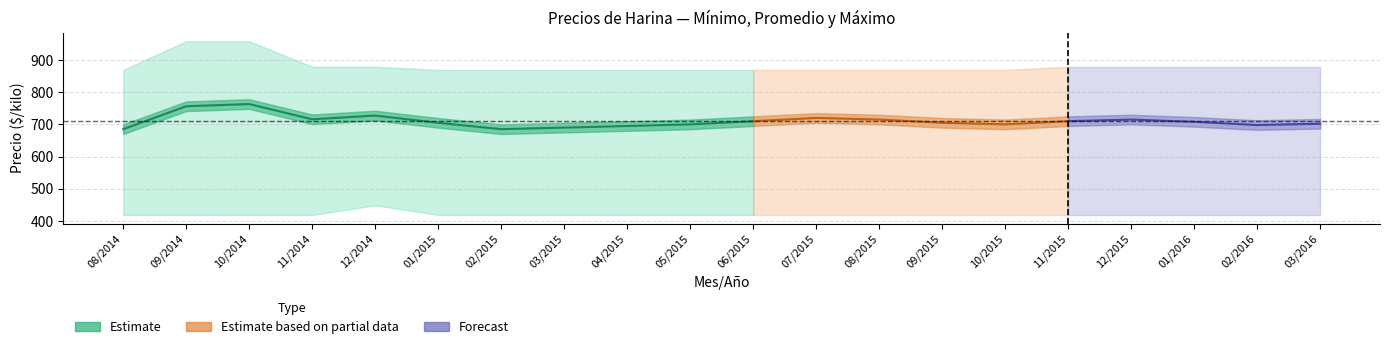

How many interior local peaks does the Precio minimo series have?

1